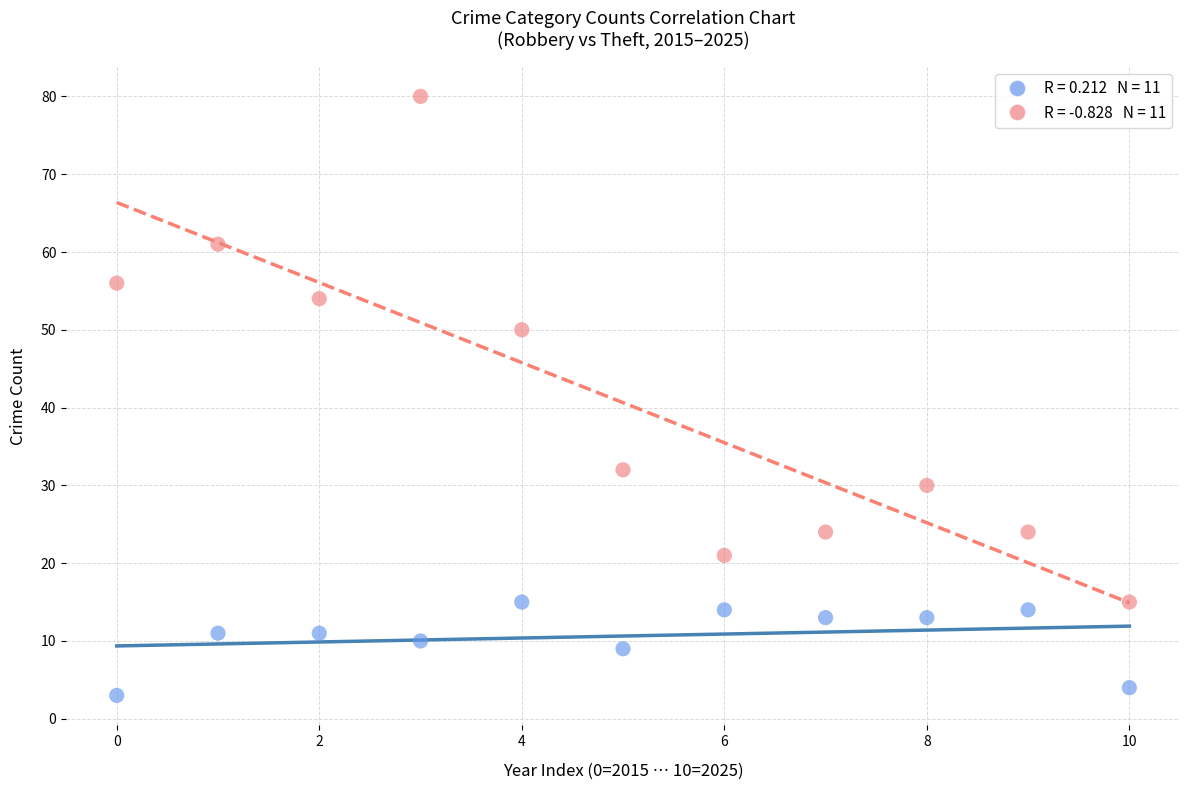

Across all data points, what is the range of Y values (max minus min)?

77